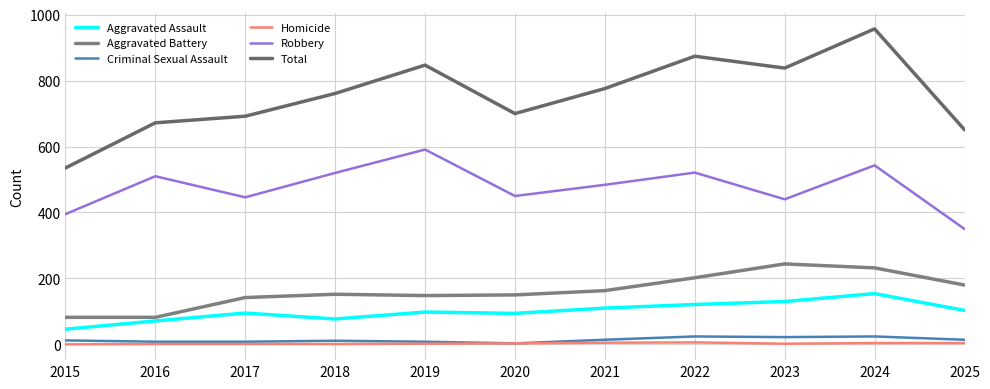

Reading right to left, list all the values displayed in this chart.

Aggravated Assault: 2025=103	2024=154	2023=130	2022=121	2021=110	2020=94	2019=98	2018=77	2017=95	2016=71	2015=46
Aggravated Battery: 2025=180	2024=232	2023=244	2022=202	2021=163	2020=150	2019=148	2018=152	2017=142	2016=82	2015=82
Criminal Sexual Assault: 2025=14	2024=24	2023=22	2022=24	2021=14	2020=3	2019=8	2018=11	2017=8	2016=8	2015=12
Homicide: 2025=4	2024=4	2023=2	2022=6	2021=5	2020=3	2019=2	2018=1	2017=1	2016=1	2015=0
Robbery: 2025=350	2024=543	2023=440	2022=521	2021=484	2020=450	2019=591	2018=520	2017=446	2016=510	2015=395
Total: 2025=651	2024=957	2023=838	2022=874	2021=776	2020=700	2019=847	2018=761	2017=692	2016=672	2015=535